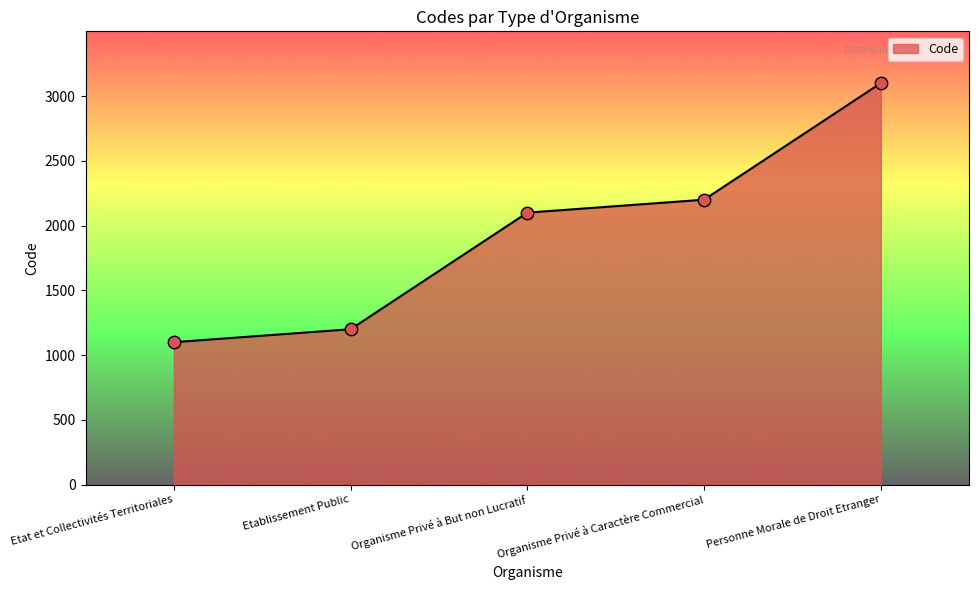

What is the change in value from Etat et Collectivités Territoriales to Organisme Privé à But non Lucratif?

+1000